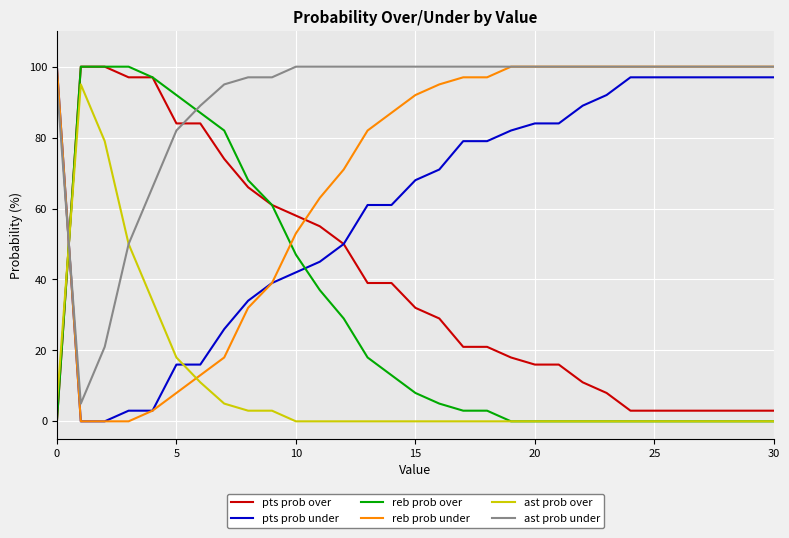

Which series has the largest total across all categories?

ast prob under